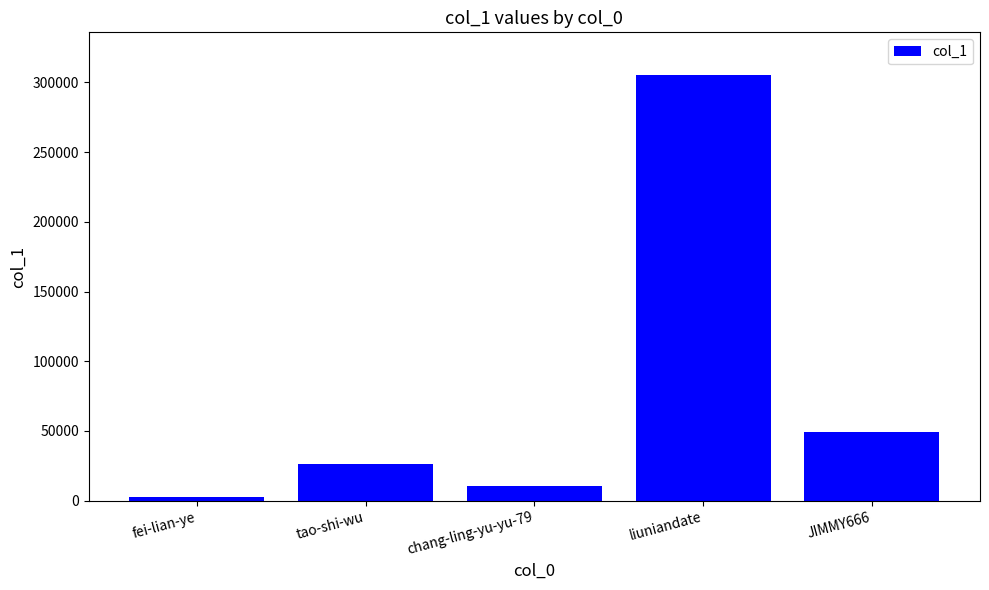

The value at chang-ling-yu-yu-79 is 10464. True or false?

True